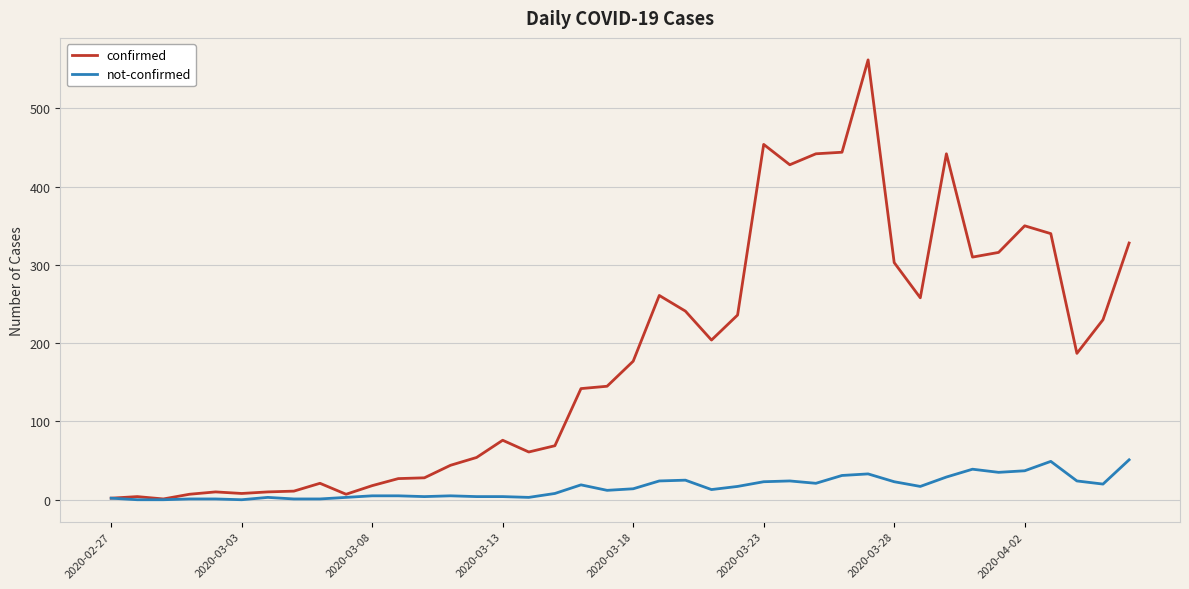

At how many categories does at least one series exceed 354?

6